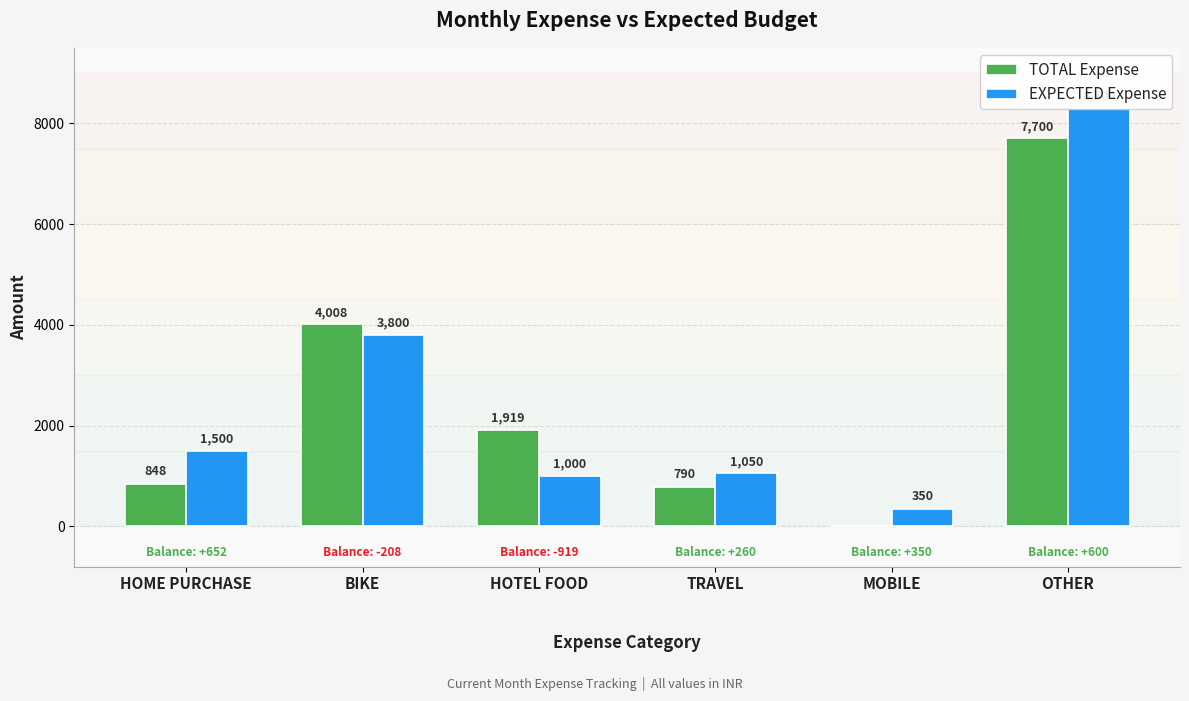

What is the average value of the EXPECTED Expense series?

2667